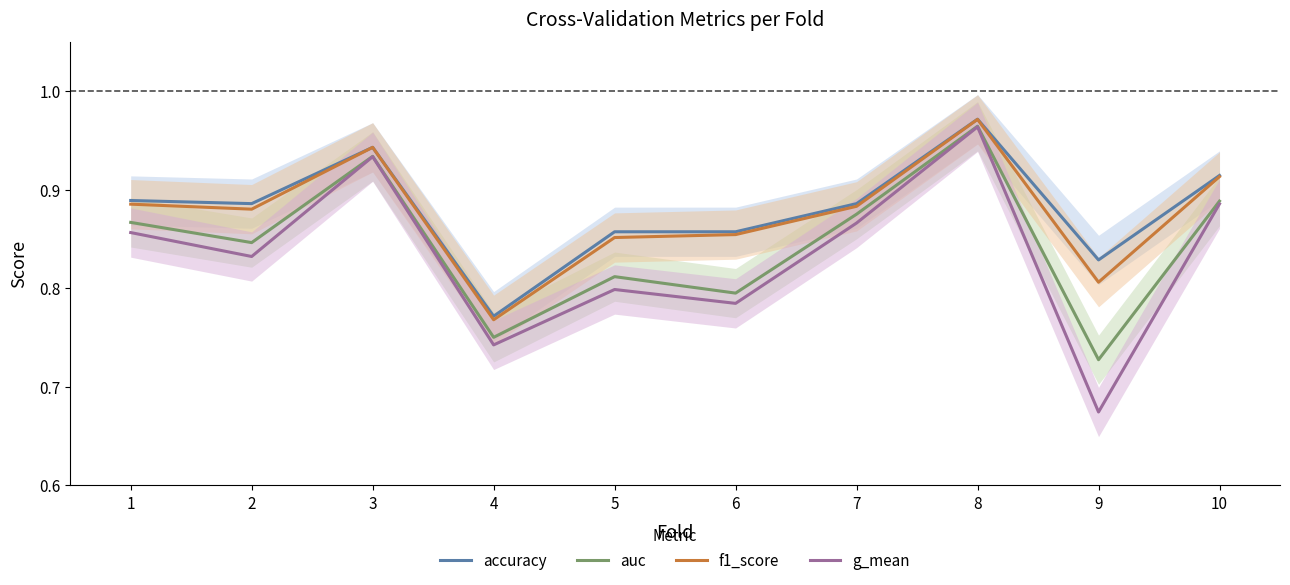

What is the difference between the g_mean values at 6 and 1?

0.1